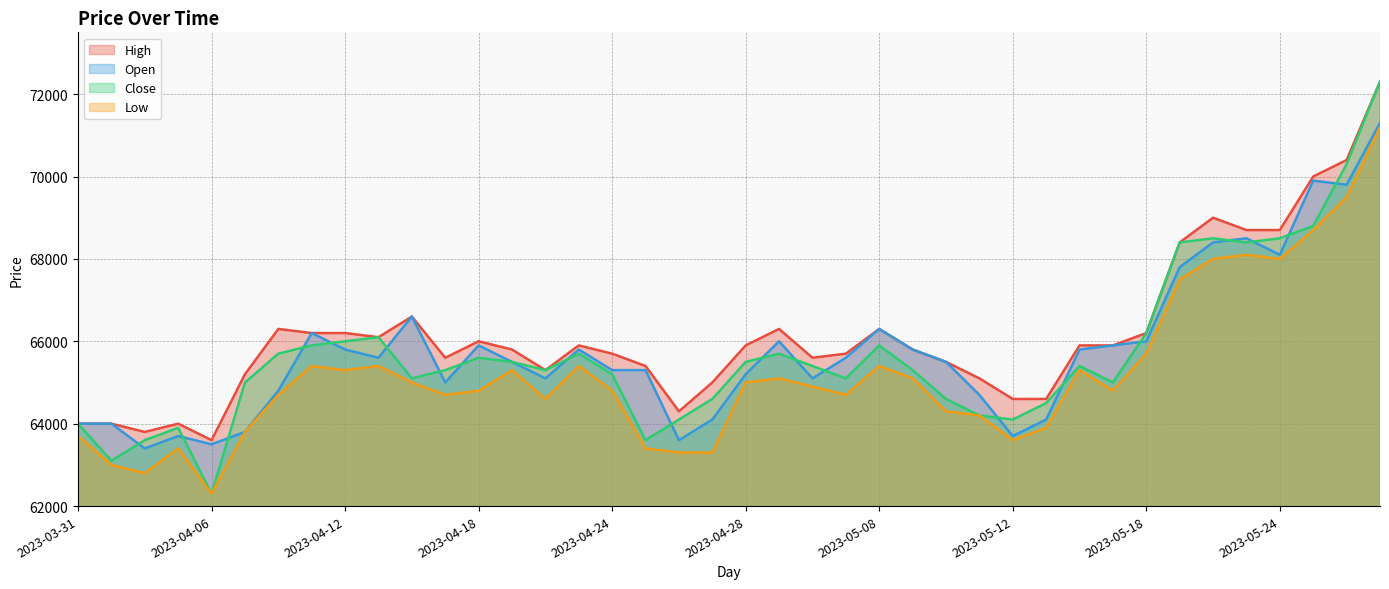

Reading right to left, transcribe all the data shown in this chart.

High: 72300	70400	70000	68700	68700	69000	68400	66200	65900	65900	64600	64600	65100	65500	65800	66300	65700	65600	66300	65900	65000	64300	65400	65700	65900	65300	65800	66000	65600	66600	66100	66200	66200	66300	65200	63600	64000	63800	64000	64000
Open: 71300	69800	69900	68100	68500	68400	67800	66000	65900	65800	64100	63700	64700	65500	65800	66300	65600	65100	66000	65200	64100	63600	65300	65300	65800	65100	65500	65900	65000	66600	65600	65800	66200	64800	63800	63500	63700	63400	64000	64000
Close: 72300	70300	68800	68500	68400	68500	68400	66200	65000	65400	64500	64100	64200	64600	65300	65900	65100	65400	65700	65500	64600	64100	63600	65200	65700	65300	65500	65600	65300	65100	66100	66000	65900	65700	65000	62300	63900	63600	63100	64000
Low: 71200	69500	68700	68000	68100	68000	67500	65700	64800	65300	63900	63600	64200	64300	65100	65400	64700	64900	65100	65000	63300	63300	63400	64800	65400	64600	65300	64800	64700	65000	65400	65300	65400	64700	63800	62300	63400	62800	63000	63700